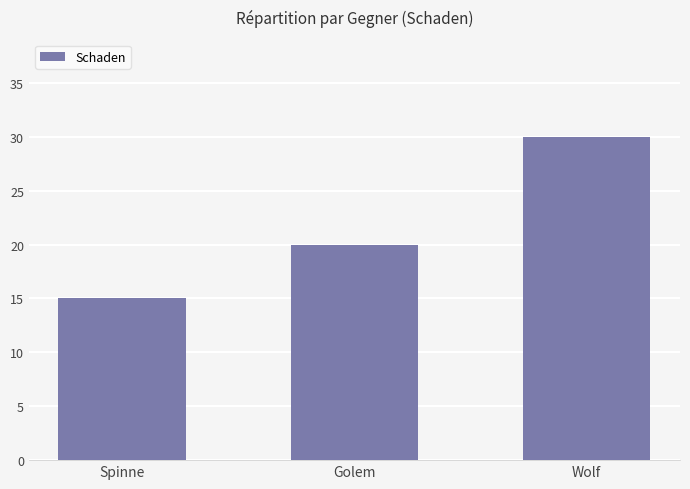

Between Wolf and Spinne, which is larger?

Wolf